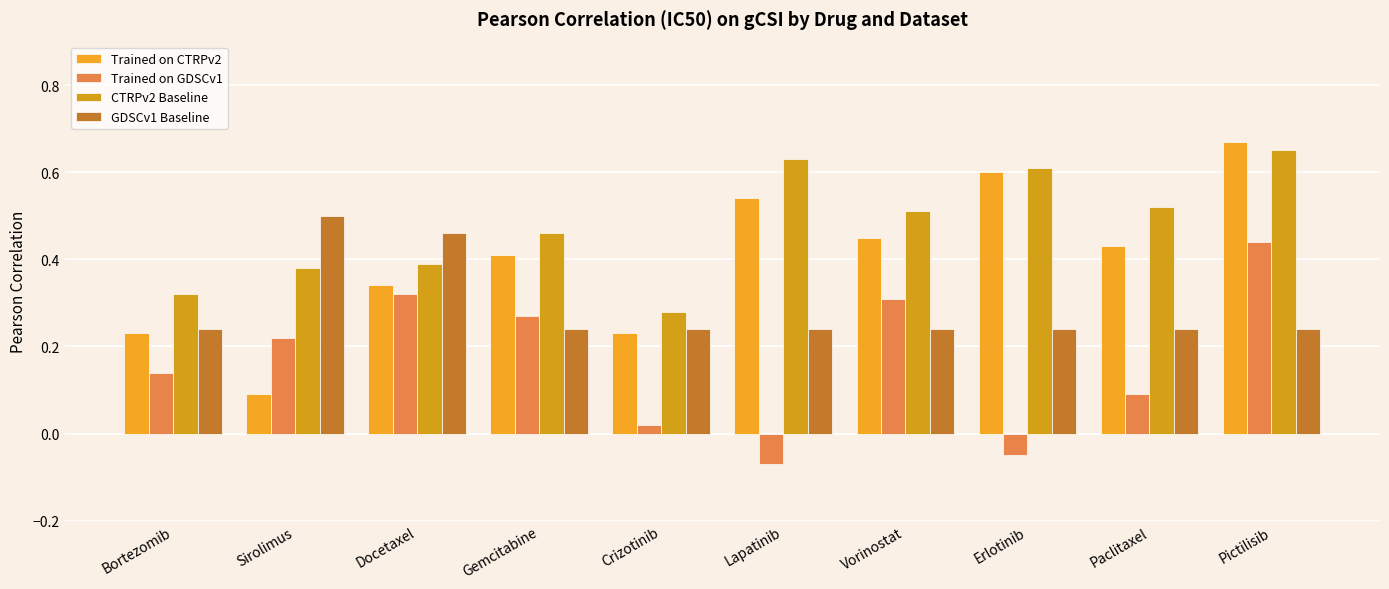

What are all the series names shown in the legend?

Trained on CTRPv2, Trained on GDSCv1, CTRPv2 Baseline, GDSCv1 Baseline